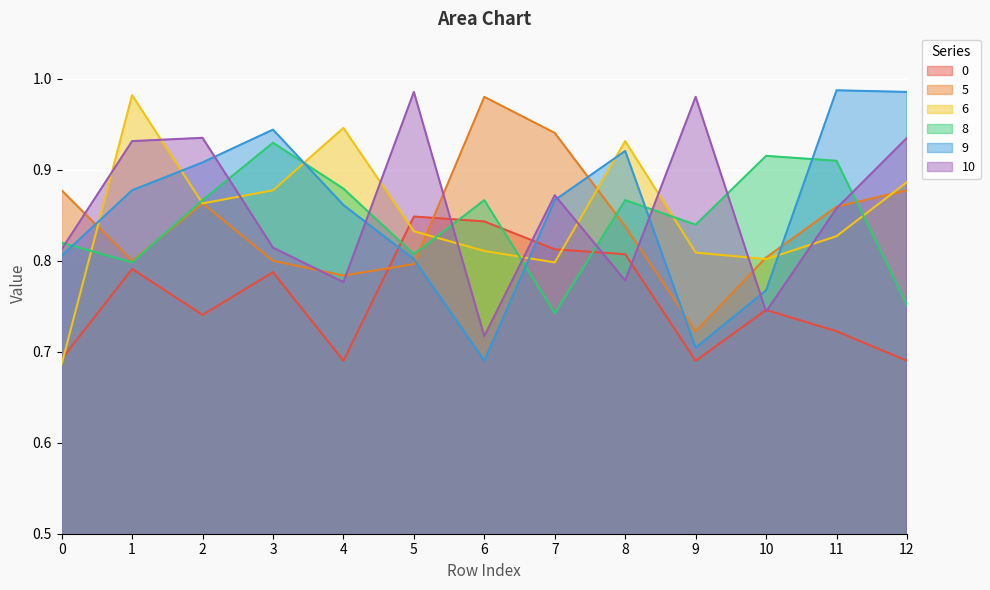

Is it true that 8 equals 1.3 at 2?

False